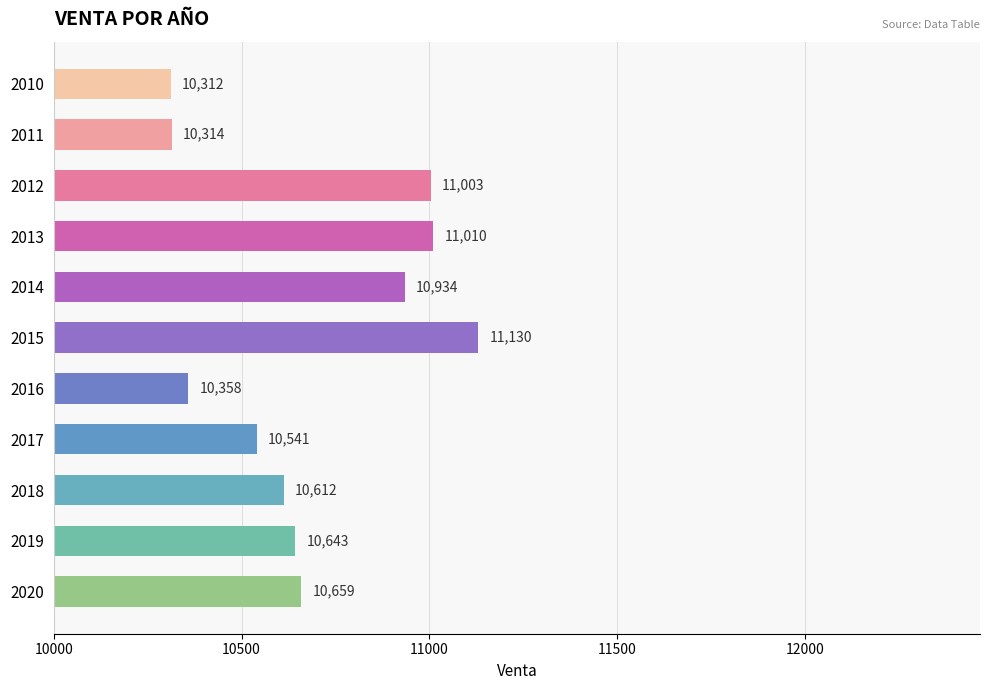

What is the value of the 10th bar from the top?

10643